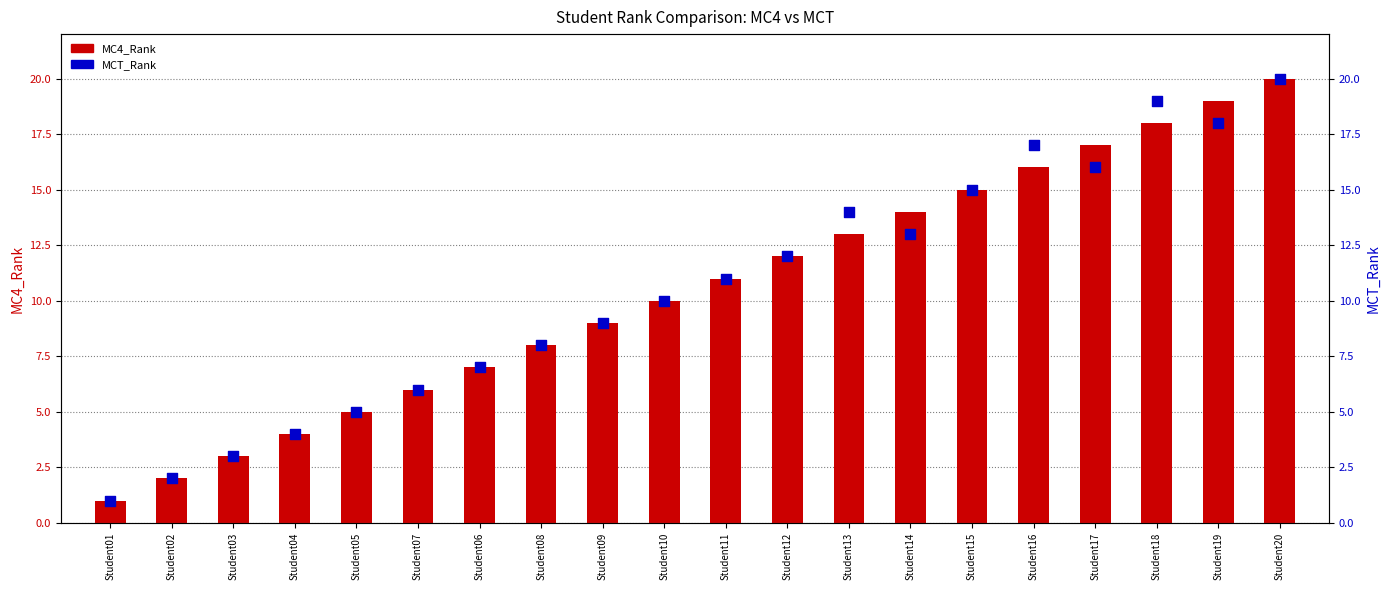

Which series has the largest total across all categories?

MC4_Rank